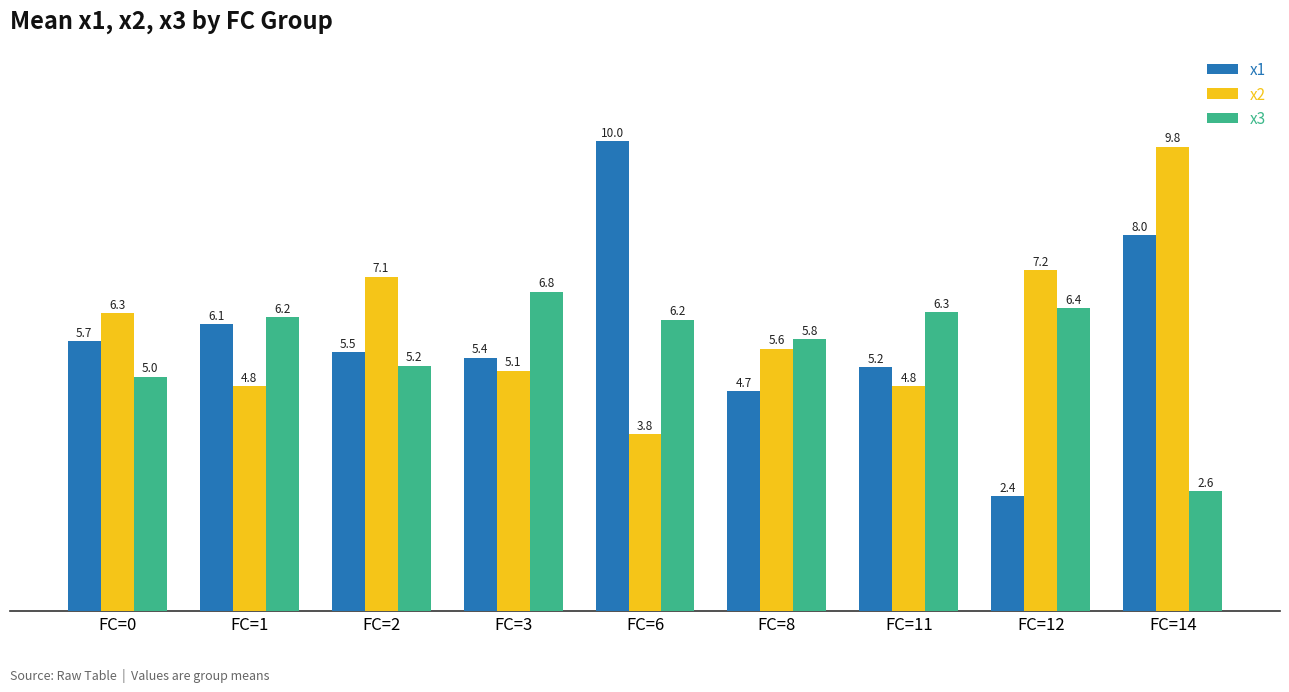

Reading right to left, list all the values displayed in this chart.

x1: 8.0	2.4	5.2	4.7	10.0	5.4	5.5	6.1	5.7
x2: 9.8	7.2	4.8	5.6	3.8	5.1	7.1	4.8	6.3
x3: 2.6	6.4	6.3	5.8	6.2	6.8	5.2	6.2	5.0